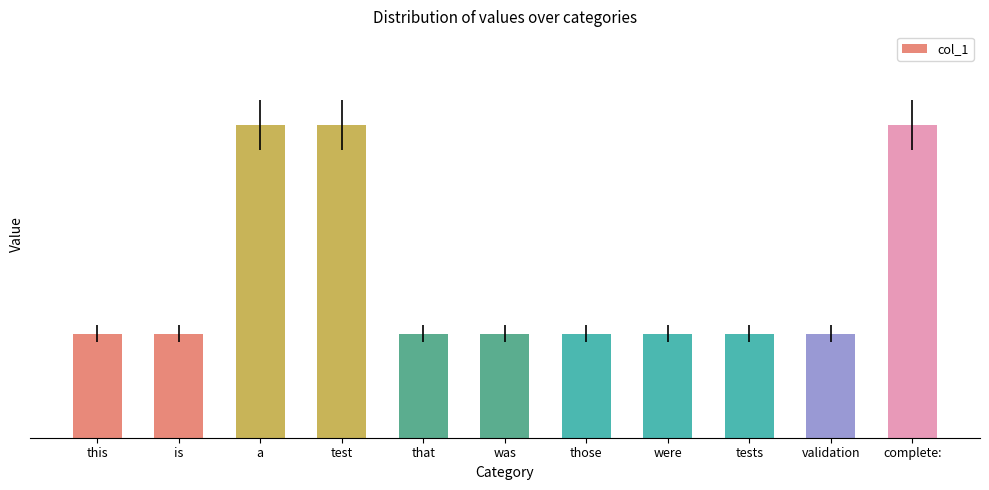

What is the average value?

2